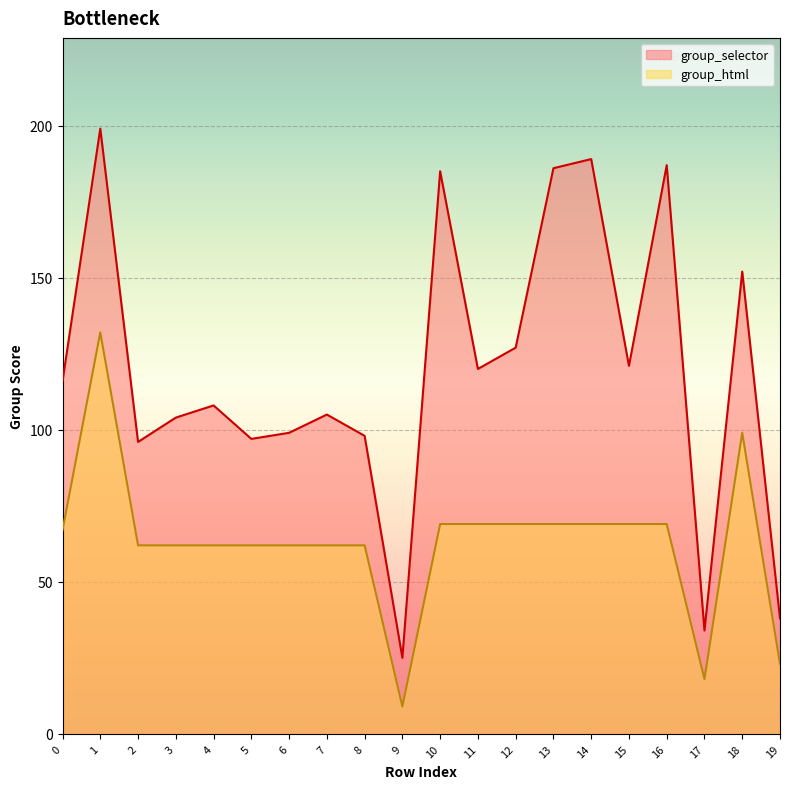

Which has a higher value, 11 or 7?

11